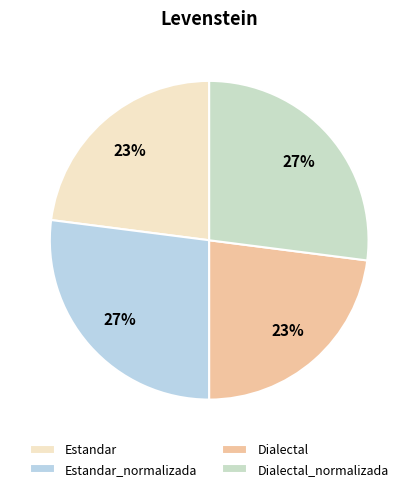

Rank the categories by value from highest to lowest.

Estandar_normalizada, Dialectal_normalizada, Estandar, Dialectal